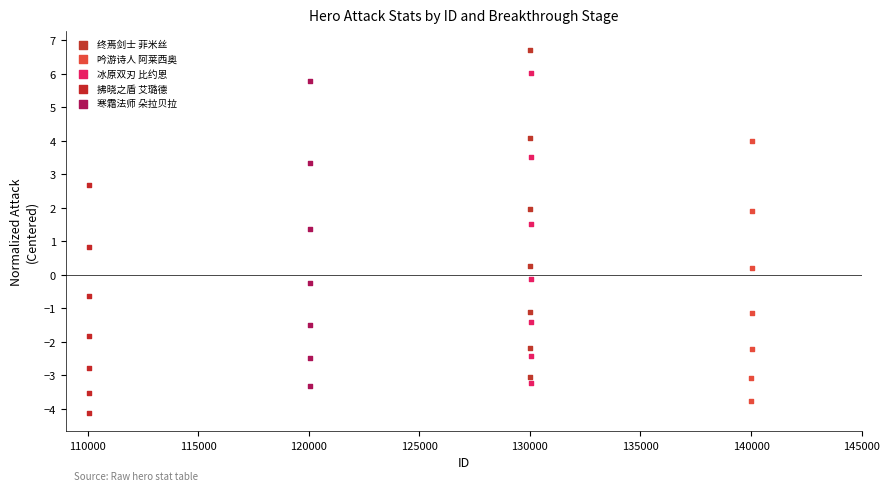

Which series contains the lowest Y value?

拂晓之盾 艾璐德